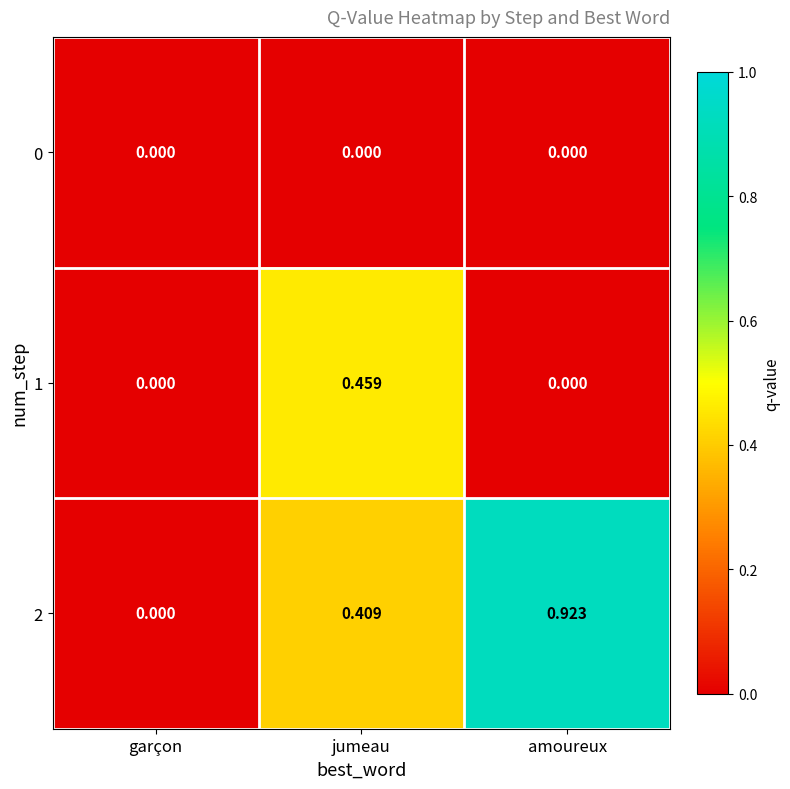

At which label does 1 reach its peak?

jumeau